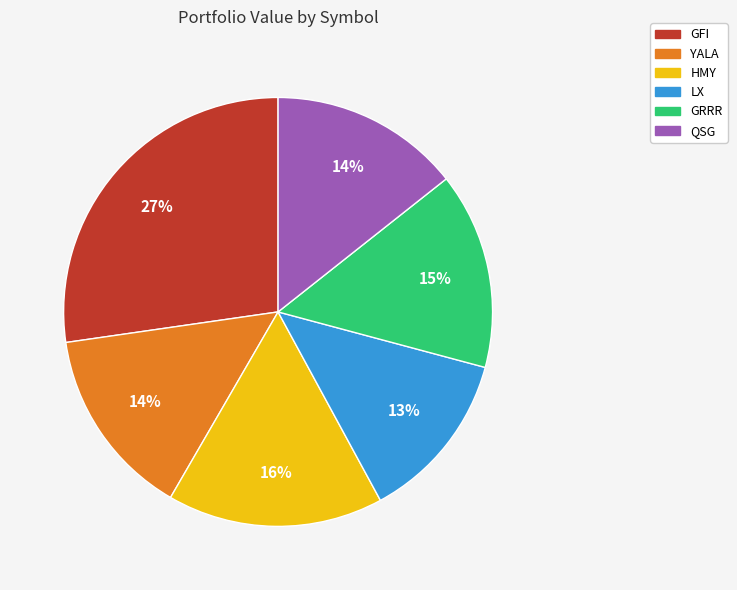

How many slices are in this pie chart?

6